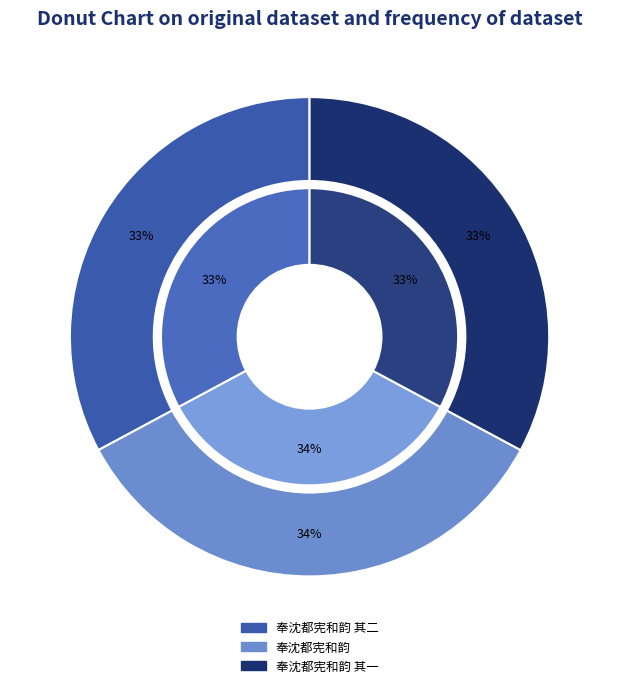

How many segments does this pie chart have?

3